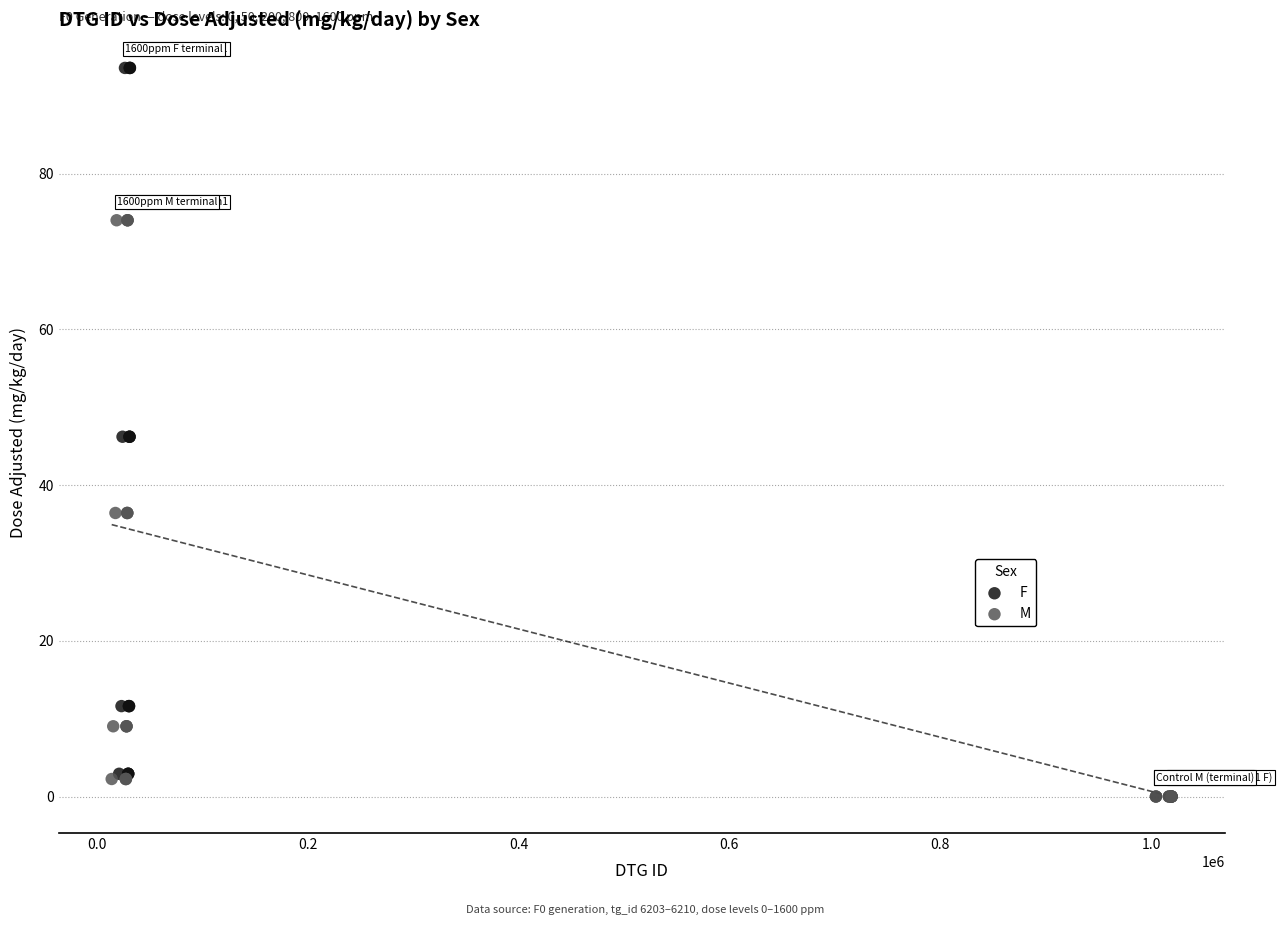

Which series contains the highest Y value?

F